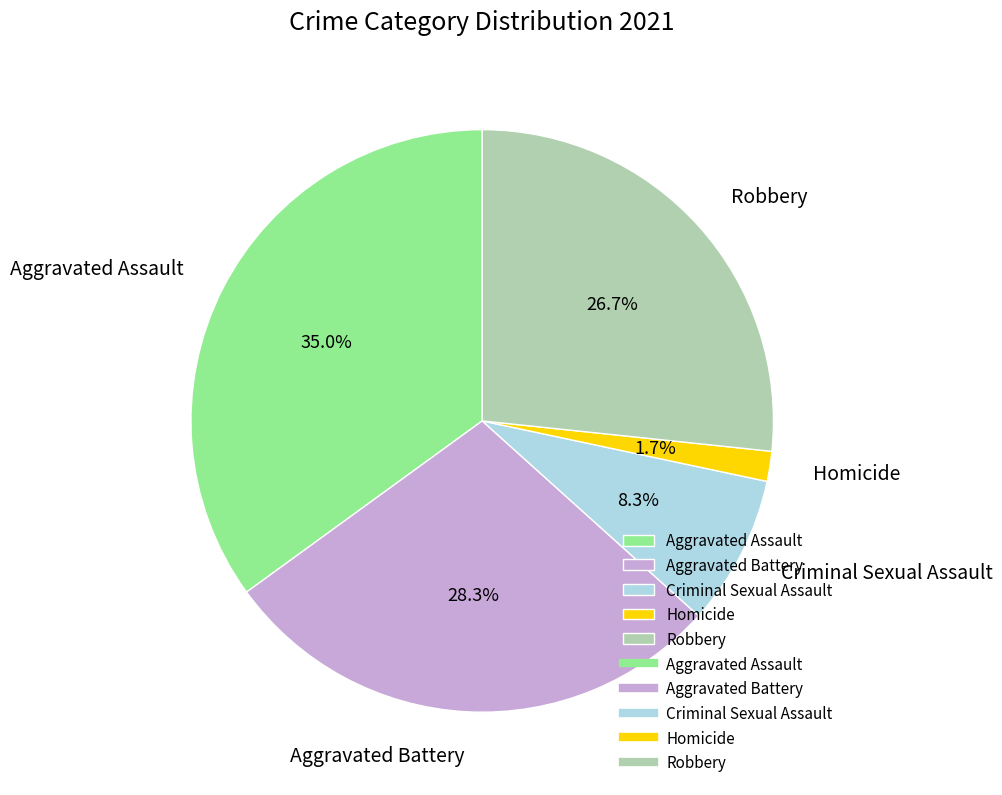

What percentage is the Robbery slice, to the nearest percent?

27%